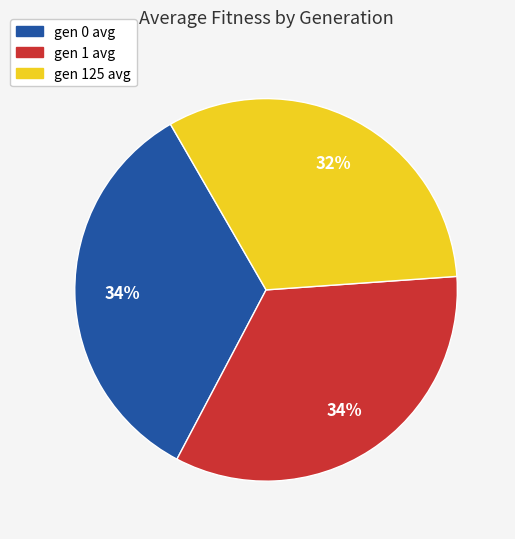

Is there any slice that represents more than half of the pie?

No